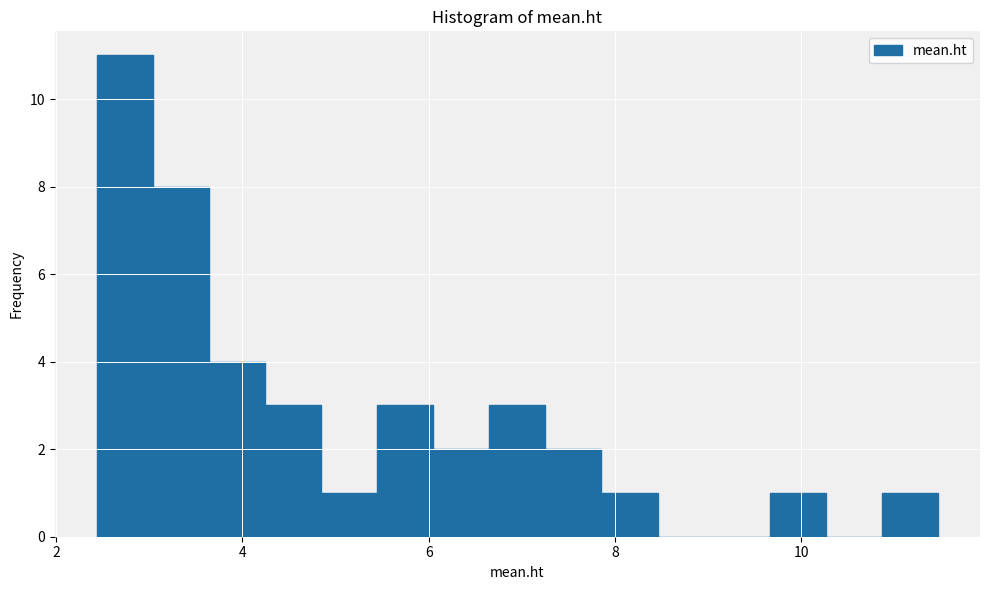

Around what value on the x-axis is the tallest bar? Give the approximate position of its centre, as read against the axis.

2.8